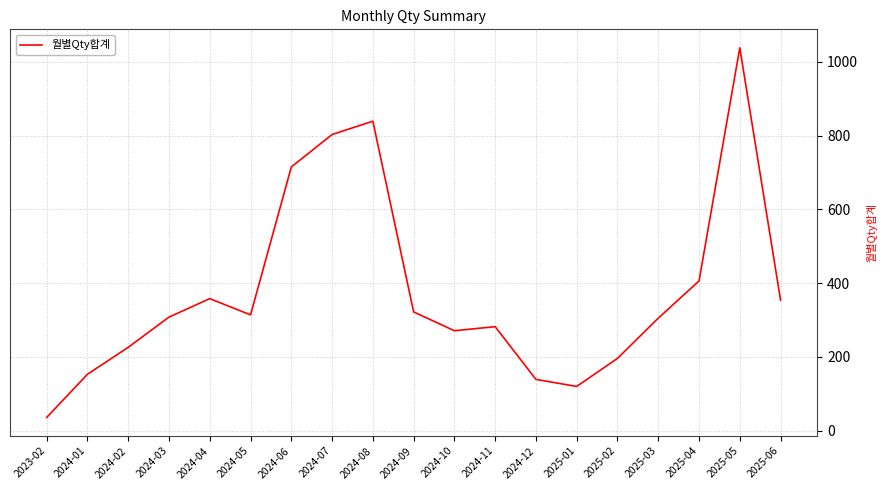

At which label is the value closest to 537?

2025-04